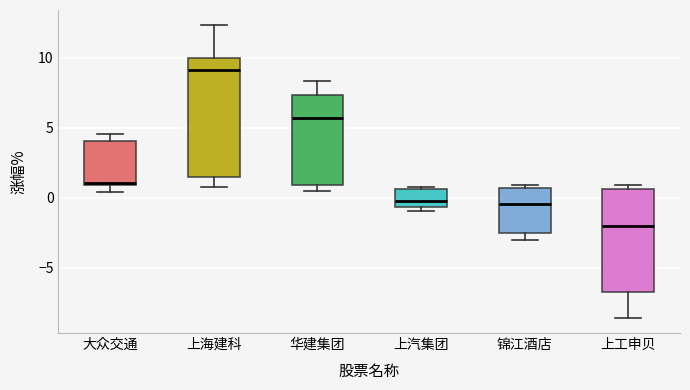

Reading left to right, transcribe this box plot: for each box, give where its median line is, the range the box spans, and where its two whiskers end, as read against the y-axis. The values are not printed on the chart, so give them approximately, as read against the axis.

大众交通: median 1.0, box 1.0 to 4.0, whiskers 0.5 to 4.5
上海建科: median 9.0, box 1.5 to 10.0, whiskers 1.0 to 12.5
华建集团: median 5.5, box 1.0 to 7.5, whiskers 0.5 to 8.5
上汽集团: median 0.0, box -0.5 to 0.5, whiskers -1.0 to 1.0
锦江酒店: median -0.5, box -2.5 to 0.5, whiskers -3.0 to 1.0
上工申贝: median -2.0, box -6.5 to 0.5, whiskers -8.5 to 1.0